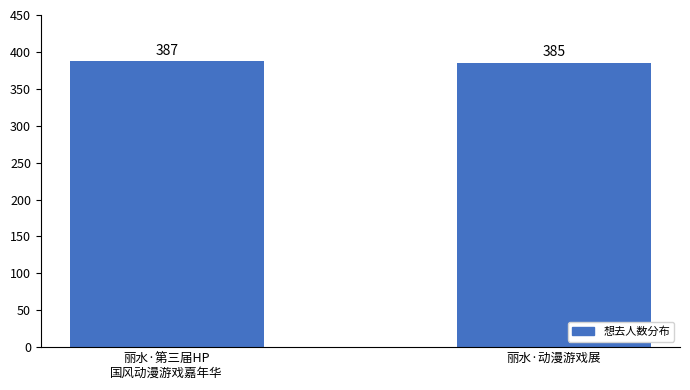

Rank the categories by value from lowest to highest.

丽水·动漫游戏展, 丽水·第三届HP
国风动漫游戏嘉年华